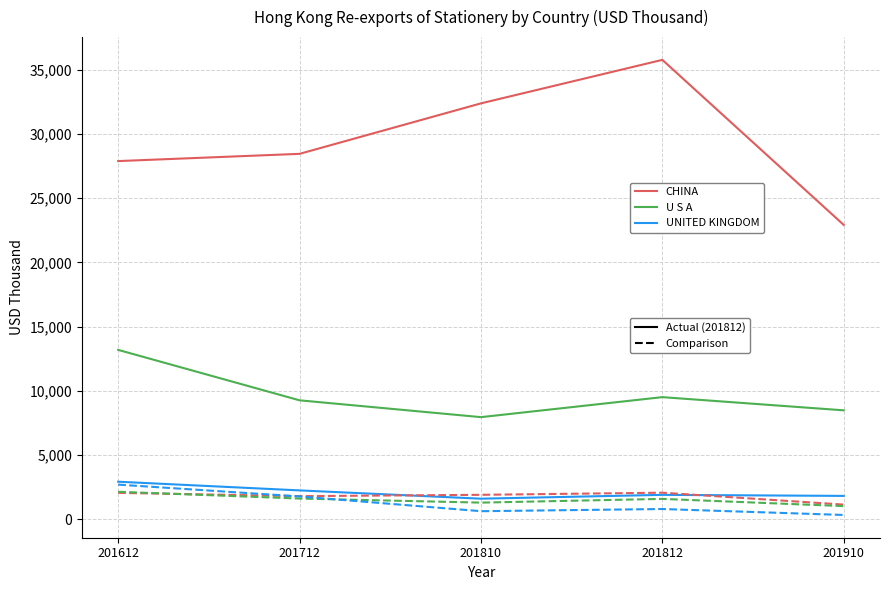

What is the total value across all series at 201812?

51636.6